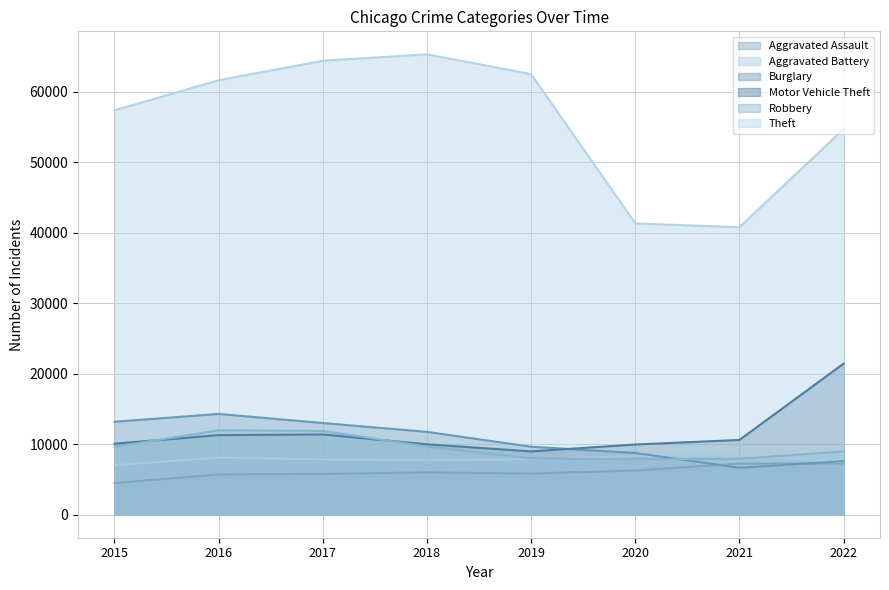

How many interior local peaks does the Theft series have?

1